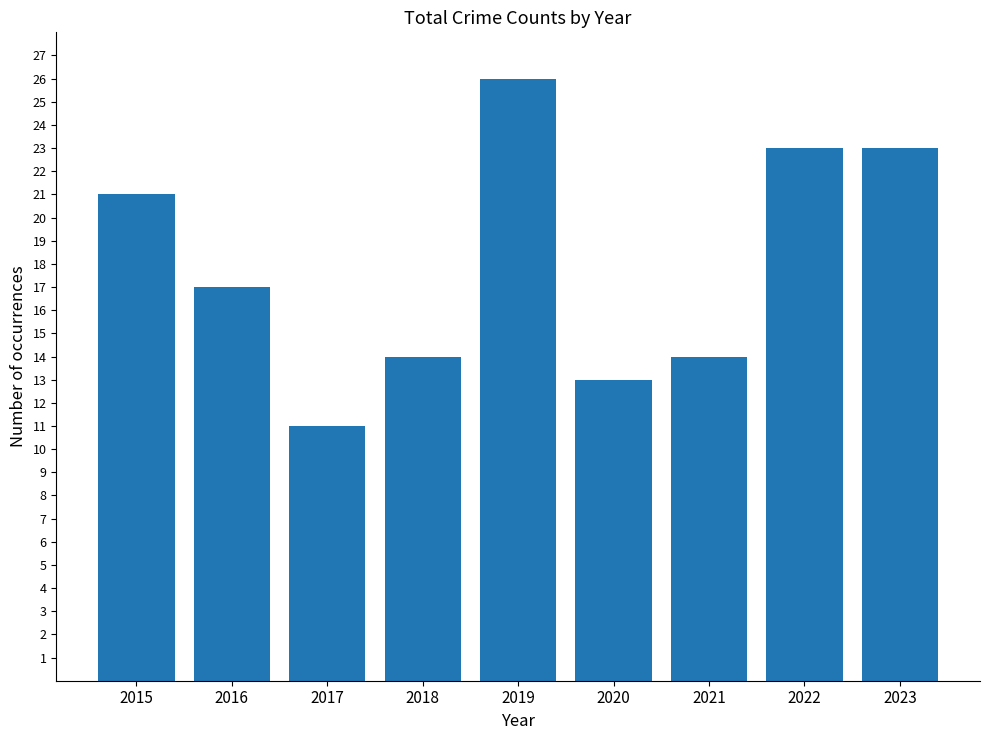

What is the maximum value shown in the chart?

26